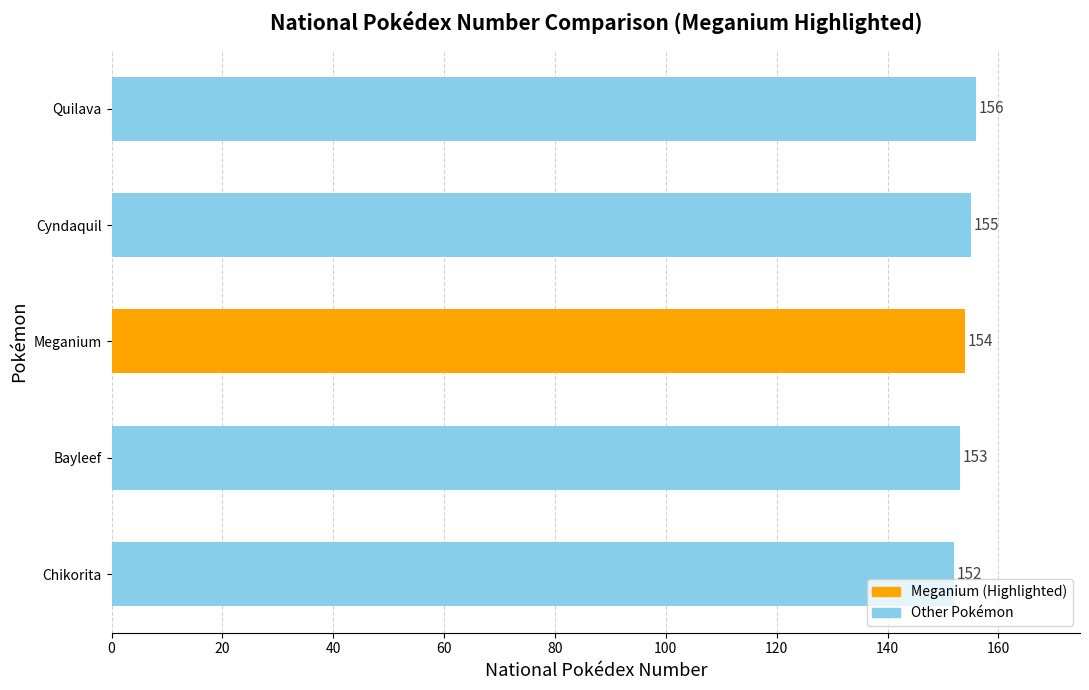

Which has a higher value, Quilava or Cyndaquil?

Quilava